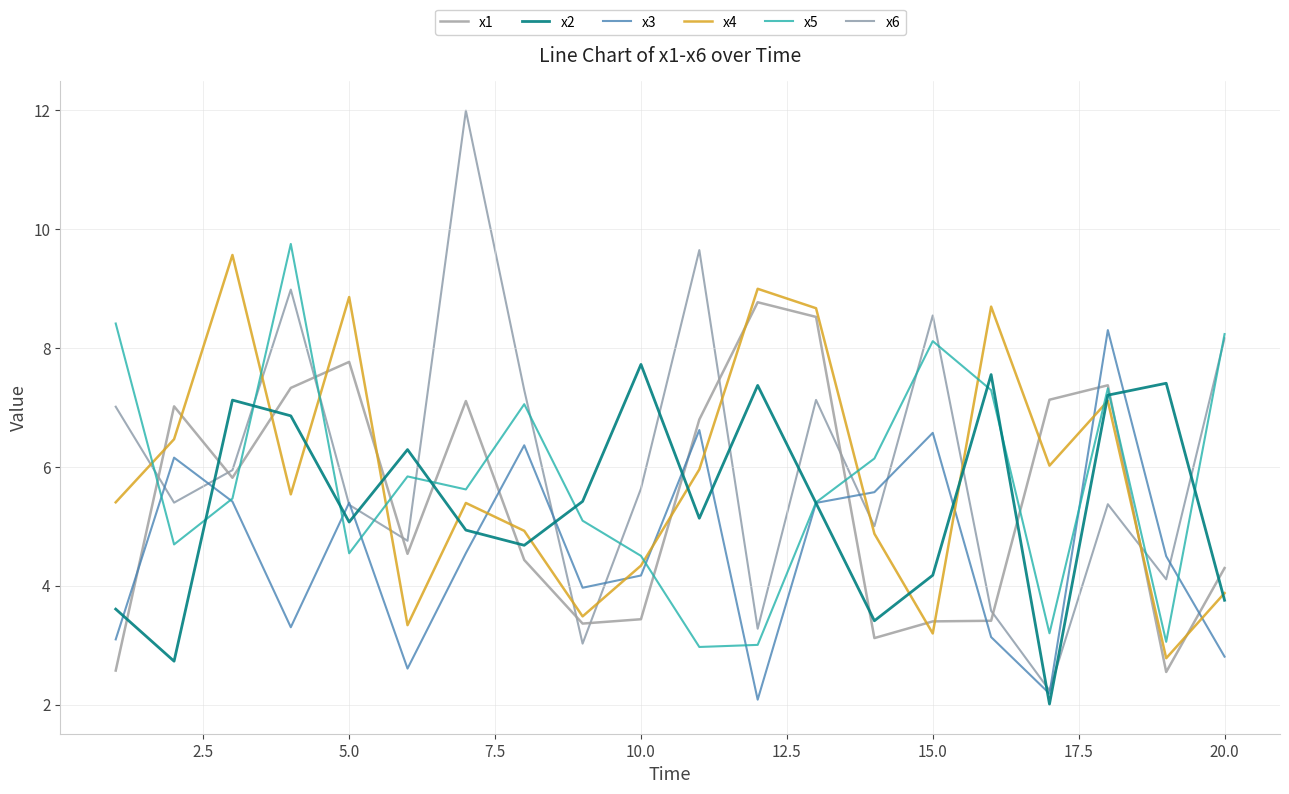

Rank the series by their maximum value, from highest to lowest.

x6, x5, x4, x1, x3, x2